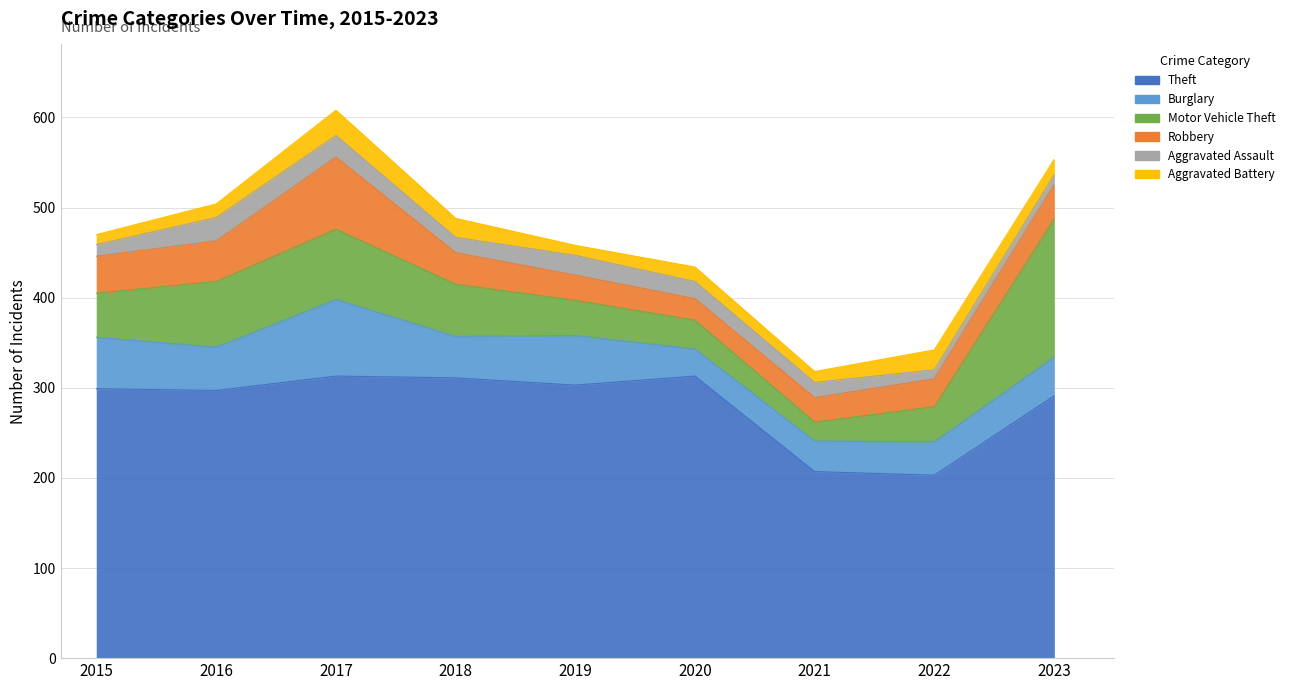

What is the spread (max minus min) of values at 2021?

195